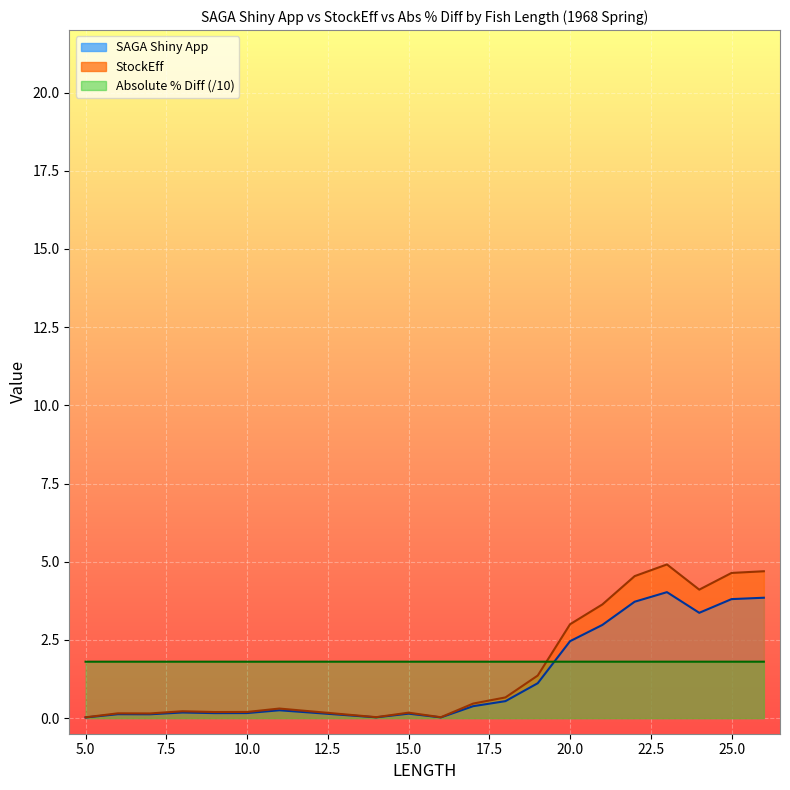

True or false: StockEff and SAGA Shiny App intersect in this chart.

False